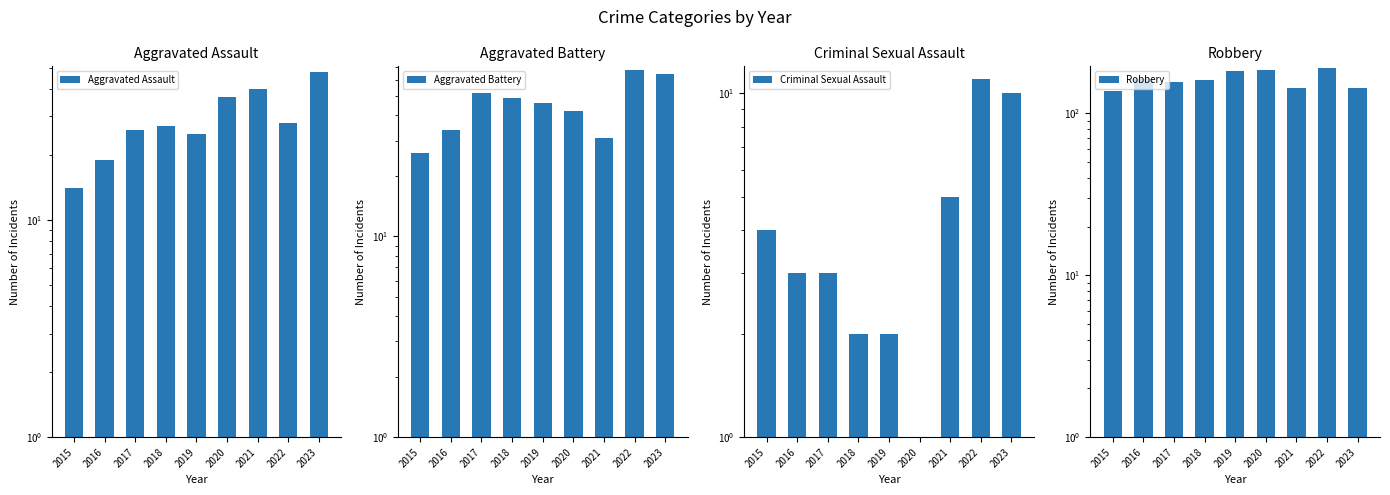

Where does the Criminal Sexual Assault series first go above 3?

2015